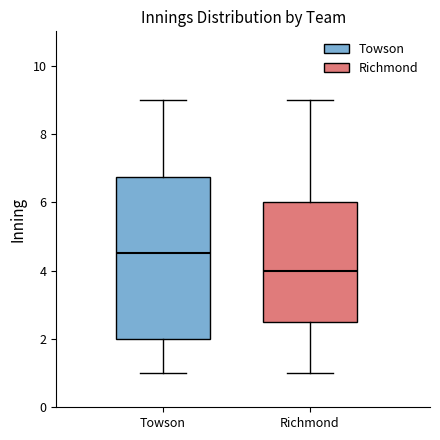

Reading left to right, transcribe this box plot: for each box, give where its median line is, the range the box spans, and where its two whiskers end, as read against the y-axis. The values are not printed on the chart, so give them approximately, as read against the axis.

Towson: median 4.6, box 2.0 to 6.8, whiskers 1.0 to 9.0
Richmond: median 4.0, box 2.6 to 6.0, whiskers 1.0 to 9.0